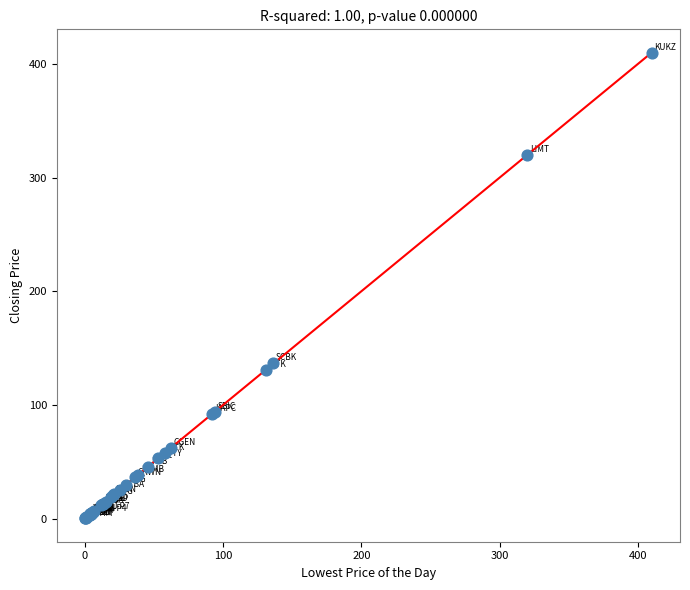

What Y value in the scatter plot is closest to 205?

137.0